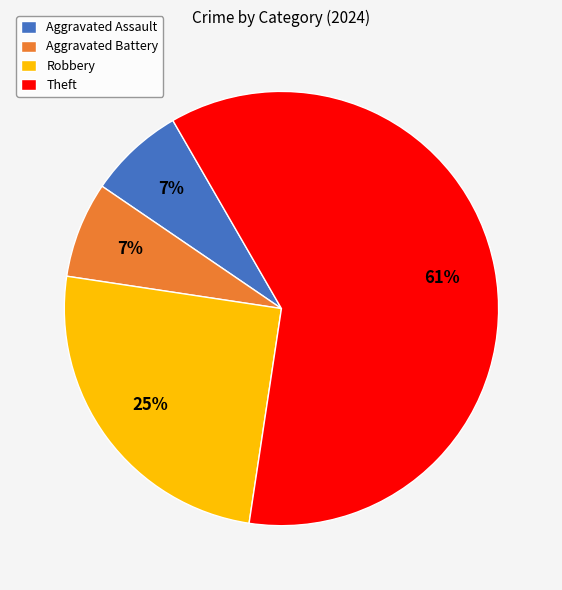

To the nearest percent, what portion does Robbery represent?

25%